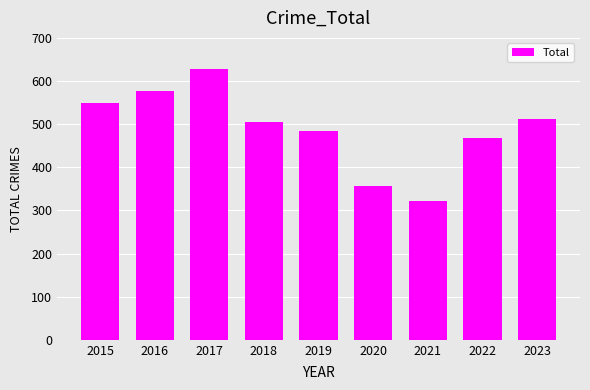

What is the value of the 6th bar from the left?

356